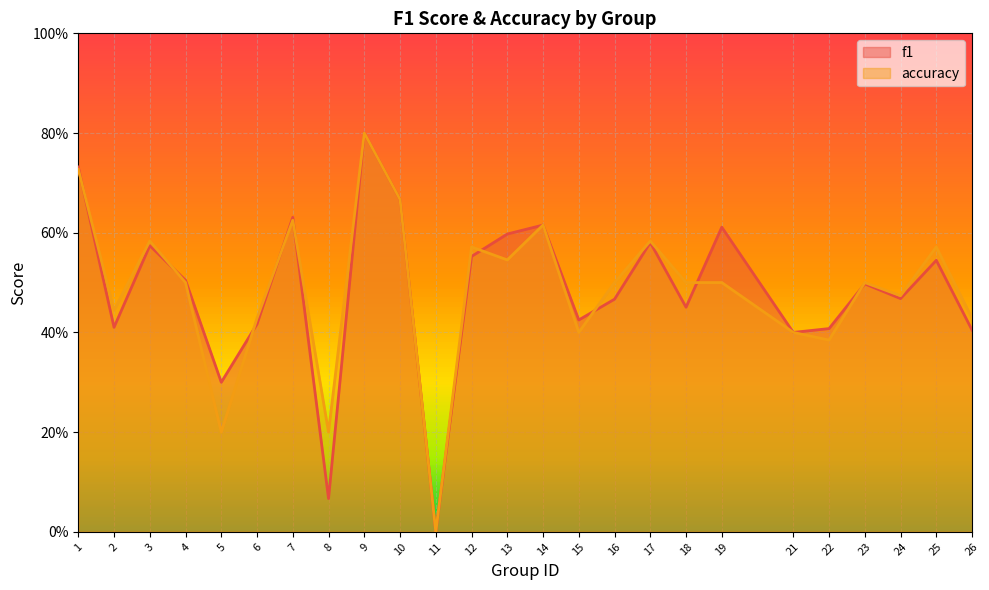

How many interior local valleys does the accuracy series have?

8